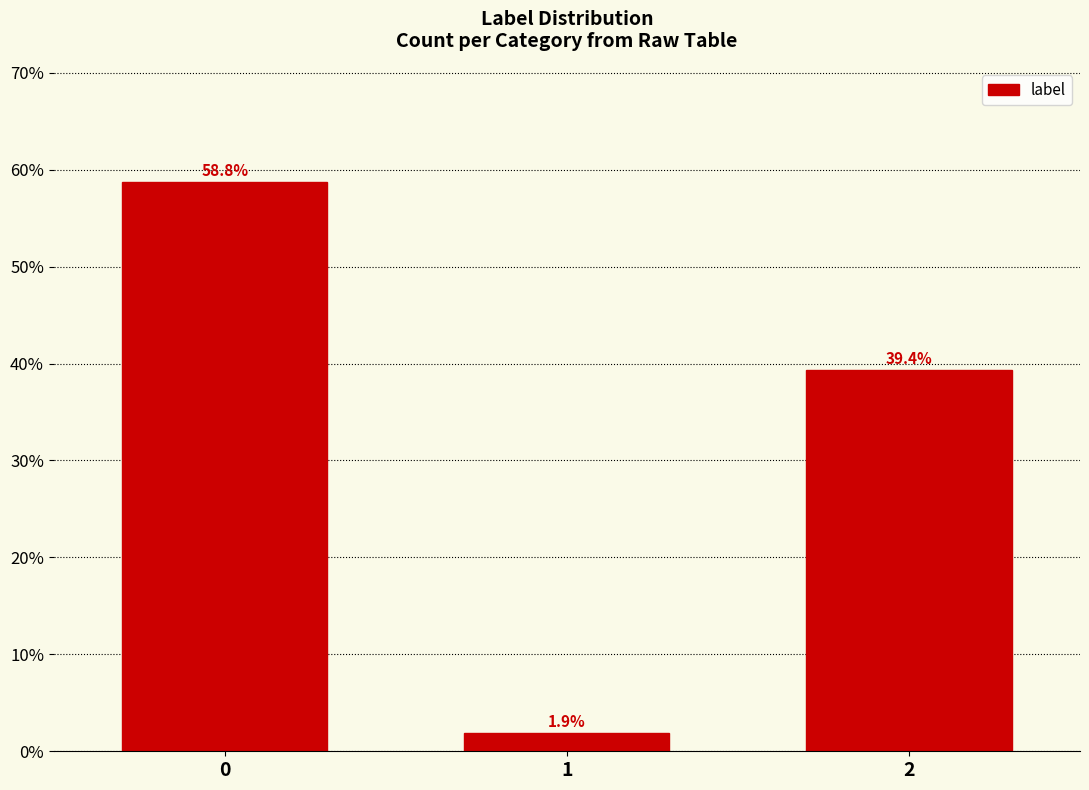

Reading right to left, extract all data points from this chart.

2=39.4	1=1.9	0=58.8